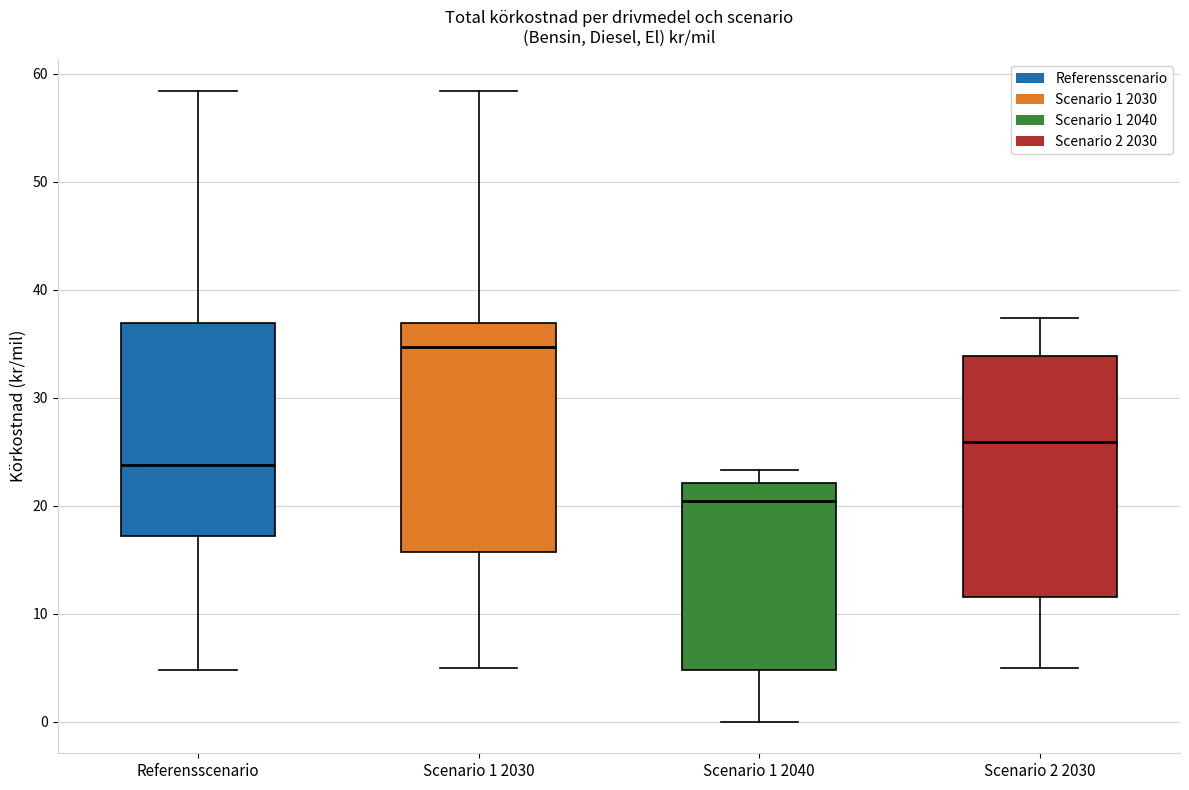

Comparing the boxes themselves (not the whiskers), which one is the tallest?

Scenario 2 2030